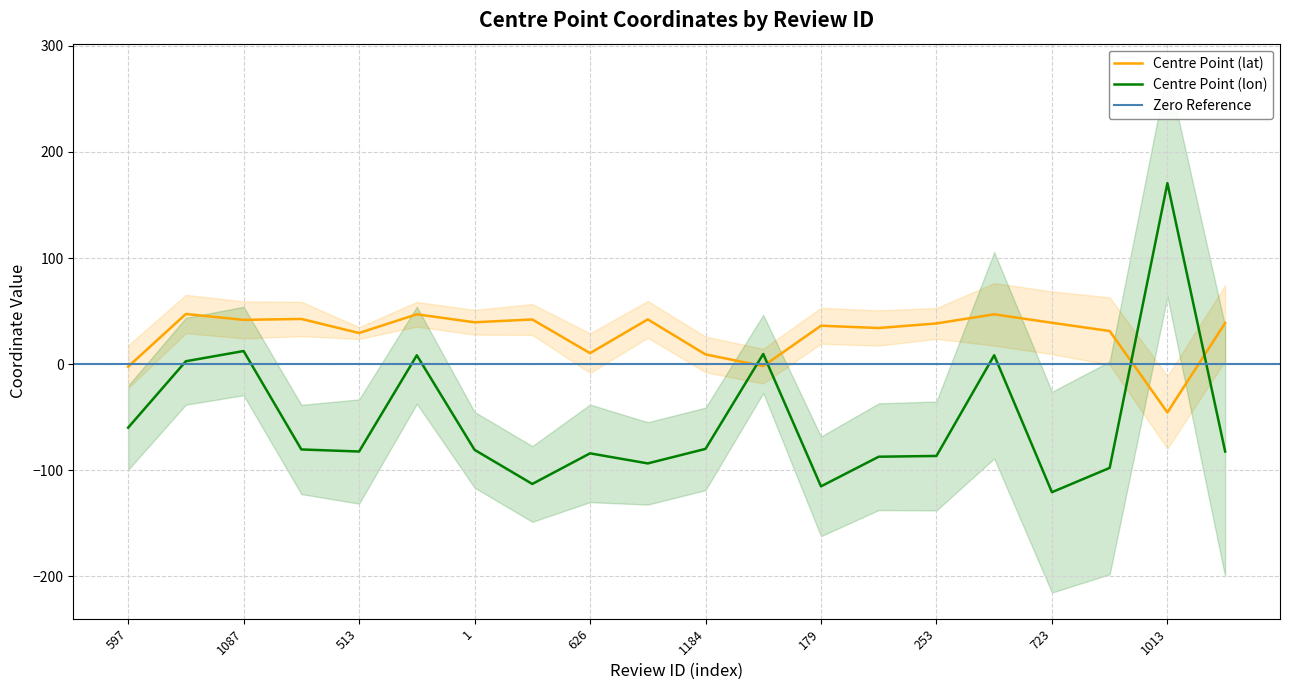

What is the highest value of the Centre Point (lon) series?

170.5